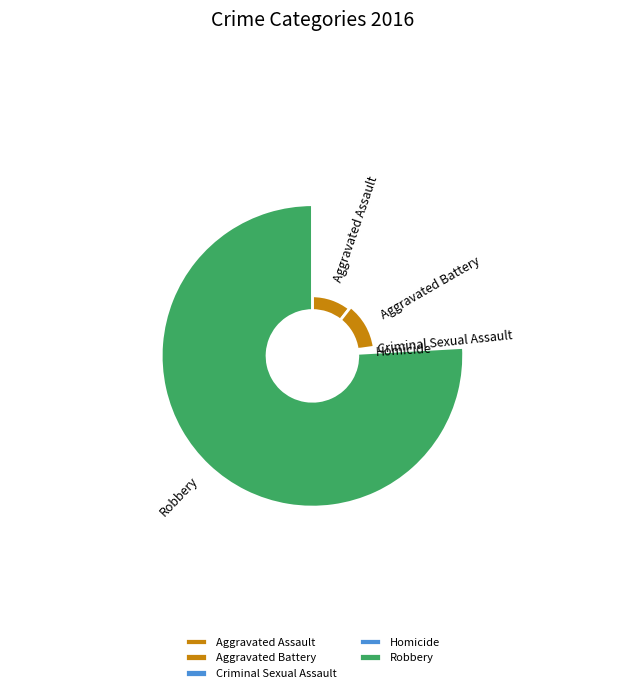

Is it true that values_2016 is 16% of the pie?

False